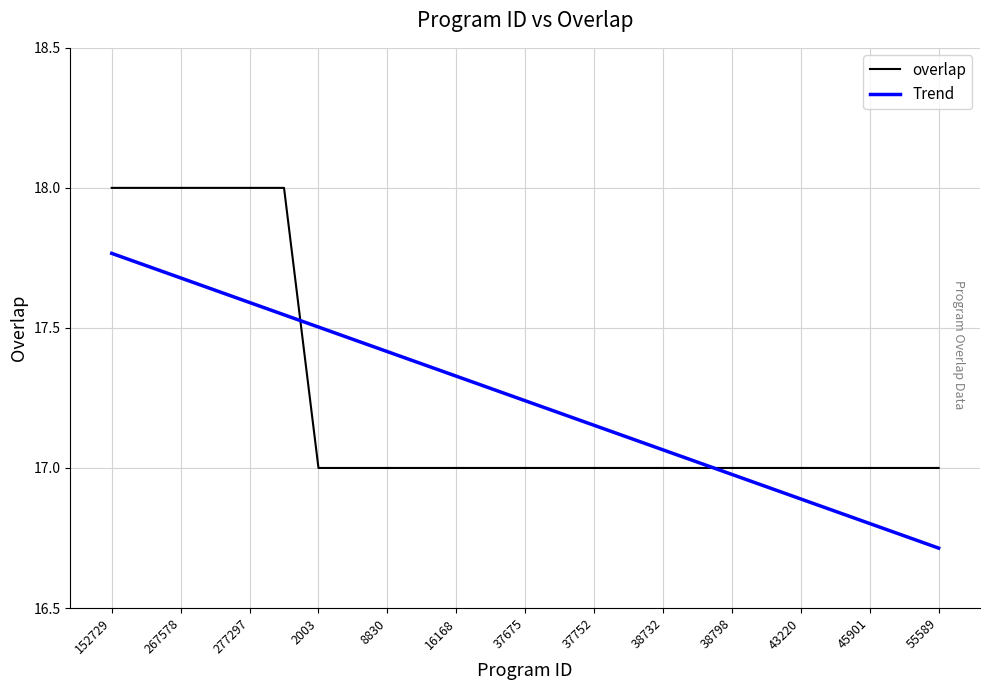

How many lines are shown in the chart?

2